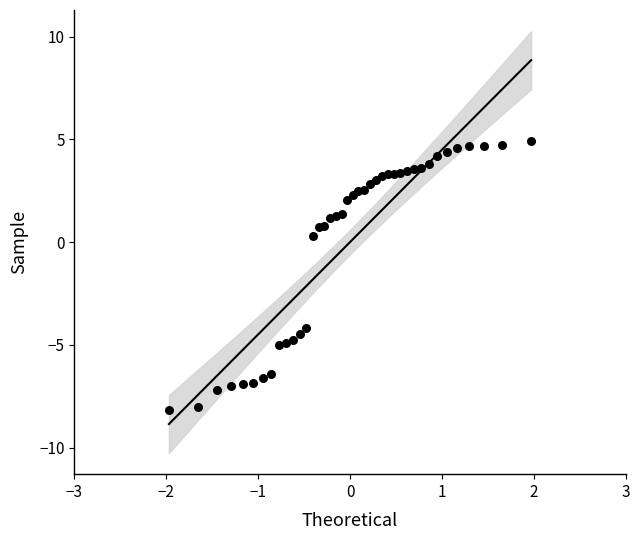

What is the range of Y values (max minus min)?

13.1